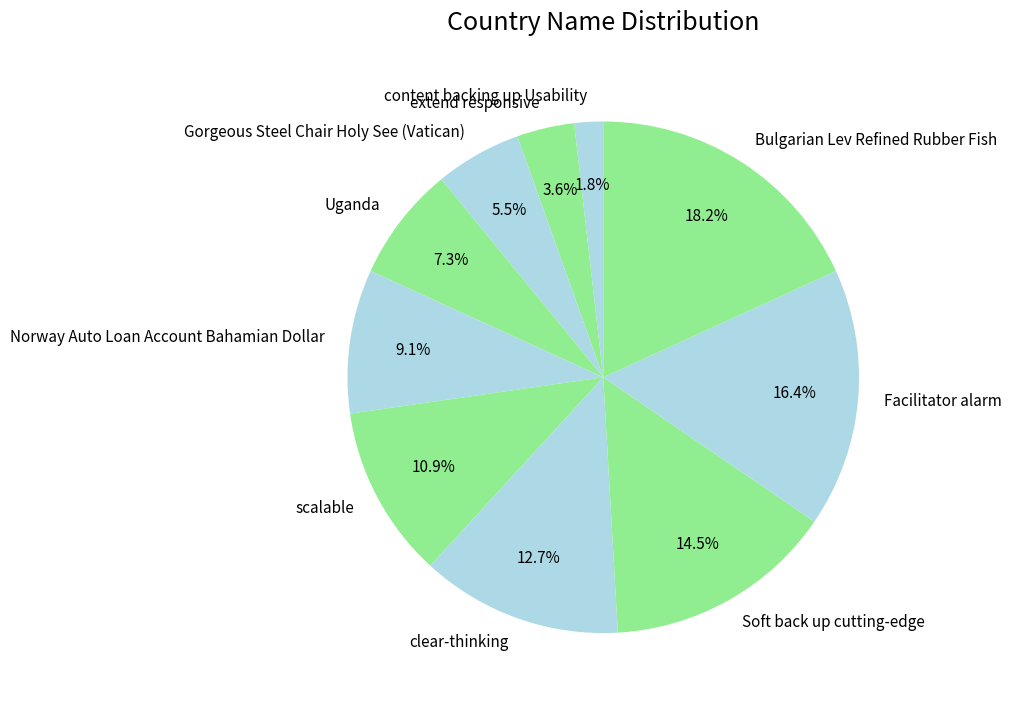

Does any single category account for the majority?

No